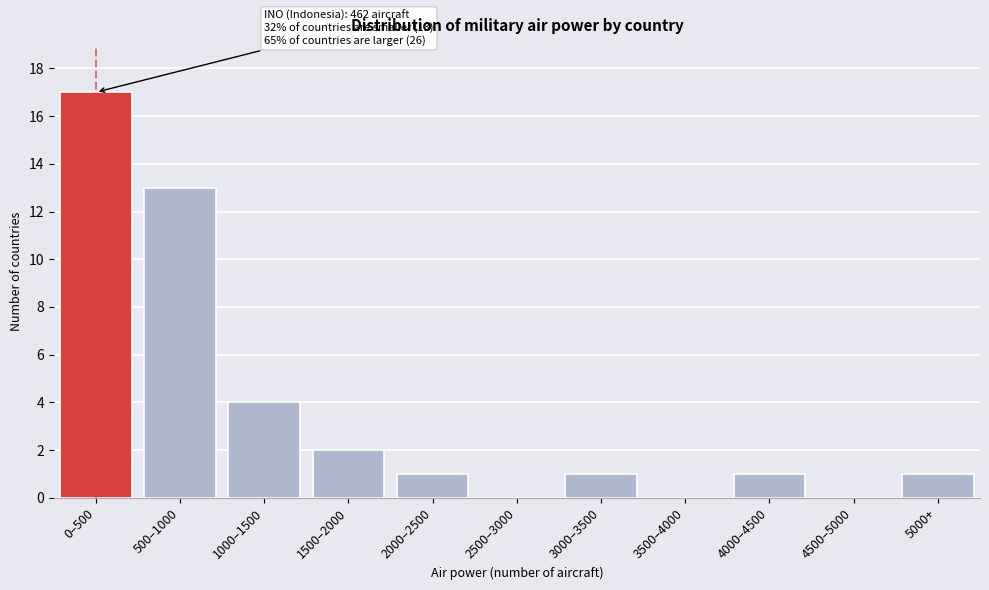

Reading left to right, what are all the values shown in this chart?

0–500=17	500–1000=13	1000–1500=4	1500–2000=2	2000–2500=1	2500–3000=0	3000–3500=1	3500–4000=0	4000–4500=1	4500–5000=0	5000+=1